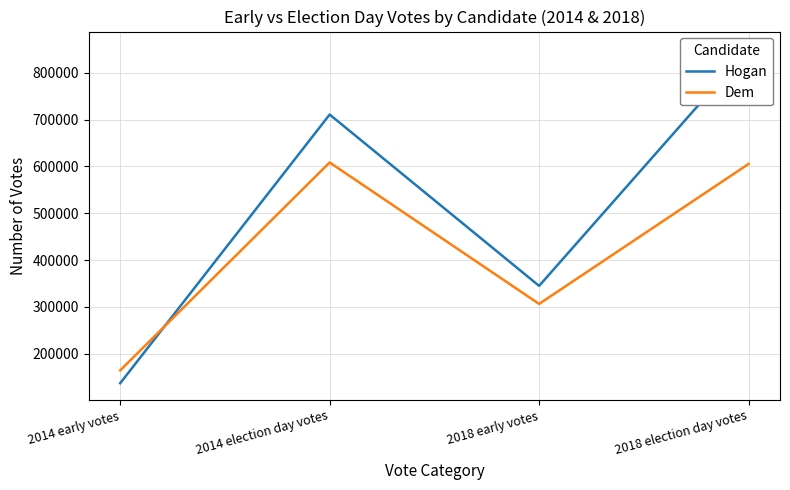

What is the value of the Hogan point at the 2nd from the left?

710854